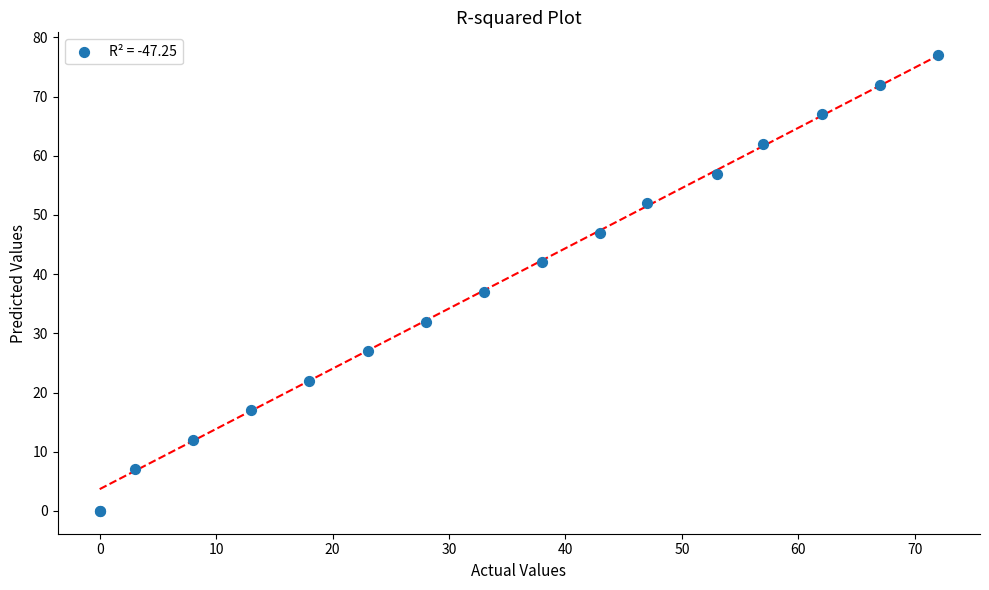

What Y value in the scatter plot is closest to 38?

37